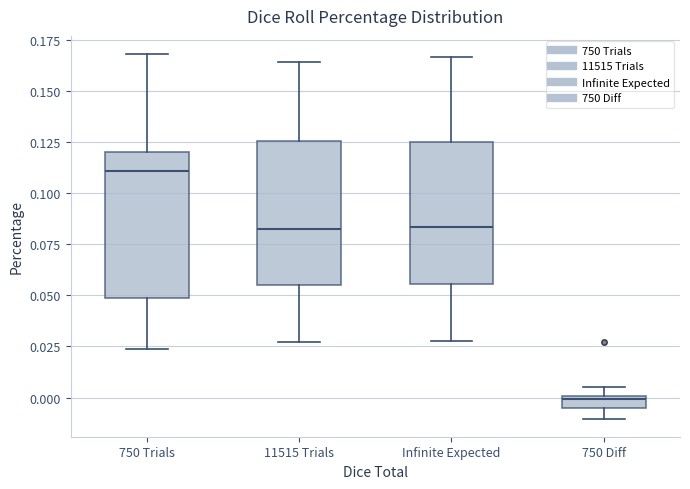

Where is the lower edge of the box for 750 Diff on the y-axis? The values are not printed on the chart, so give them approximately, as read against the axis.

-0.005